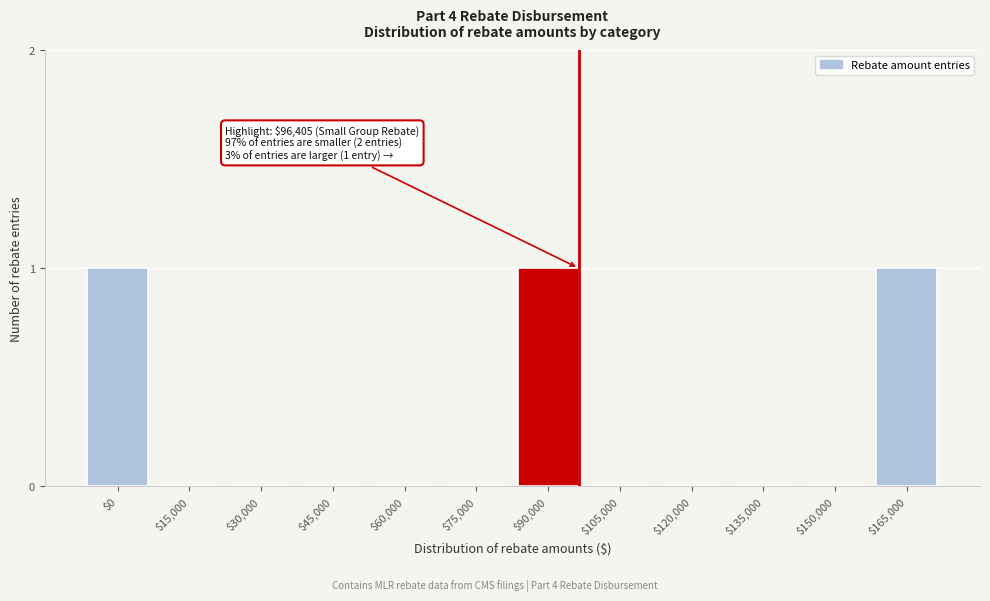

Is it true that the value at $0 is 2?

False